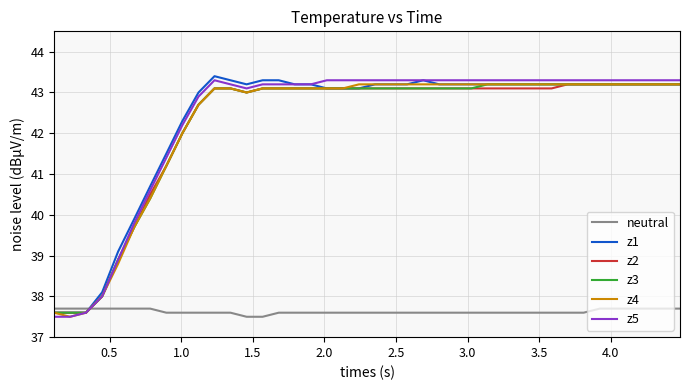

Is this an area chart (filled region under the line)?

No